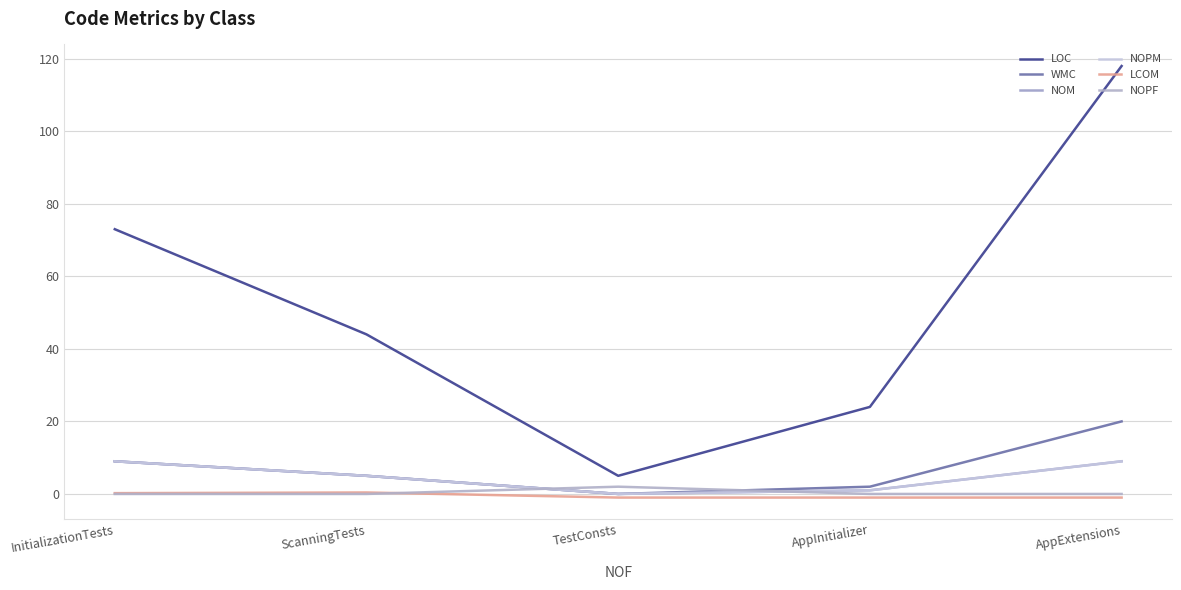

True or false: LCOM has a value of -0.2 at AppInitializer.

False